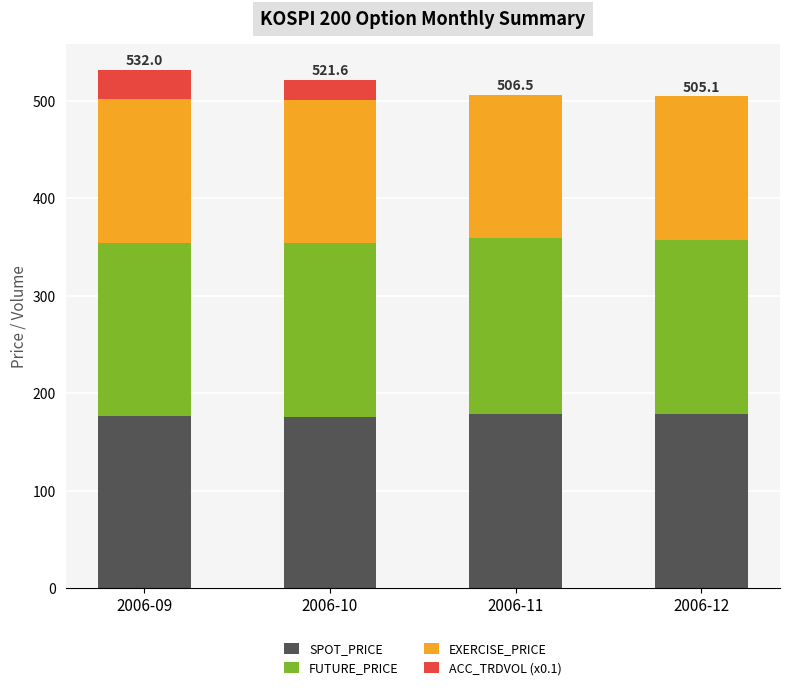

What is the maximum value for SPOT_PRICE?

179.1